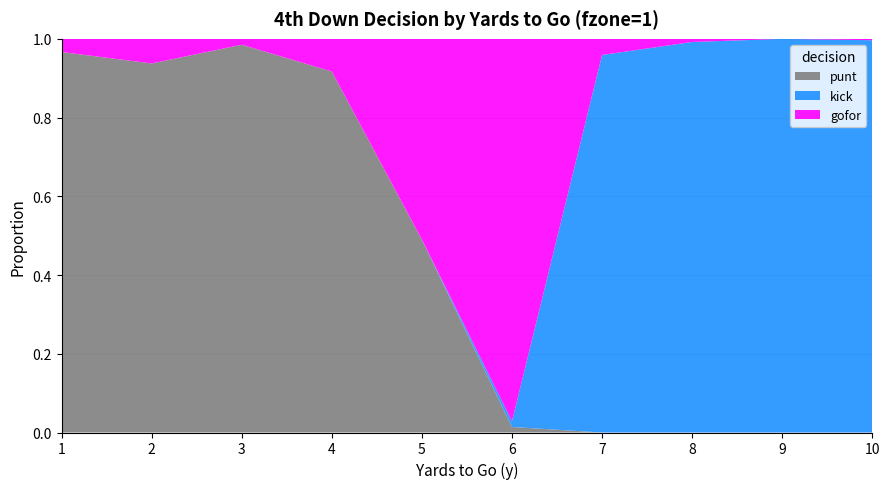

Reading left to right, extract all data points from this chart.

gofor: 0.0	0.1	0.0	0.1	0.5	1.0	0.0	0.0	0.0	0.0
kick: 0.0	0.0	0.0	0.0	0.0	0.0	1.0	1.0	1.0	1.0
punt: 1.0	0.9	1.0	0.9	0.5	0.0	0.0	0.0	0.0	0.0